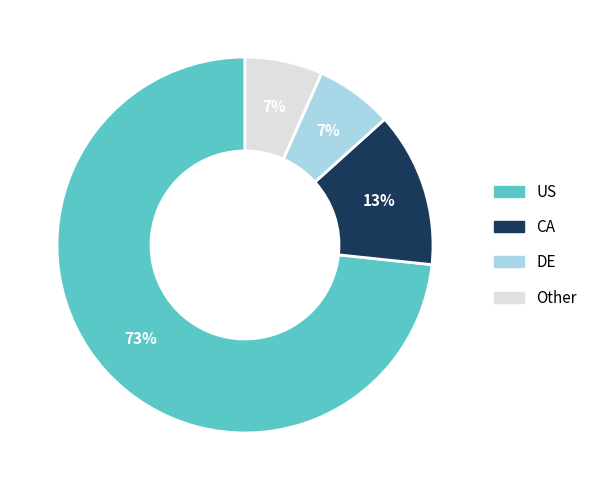

How many slices are in this pie chart?

4